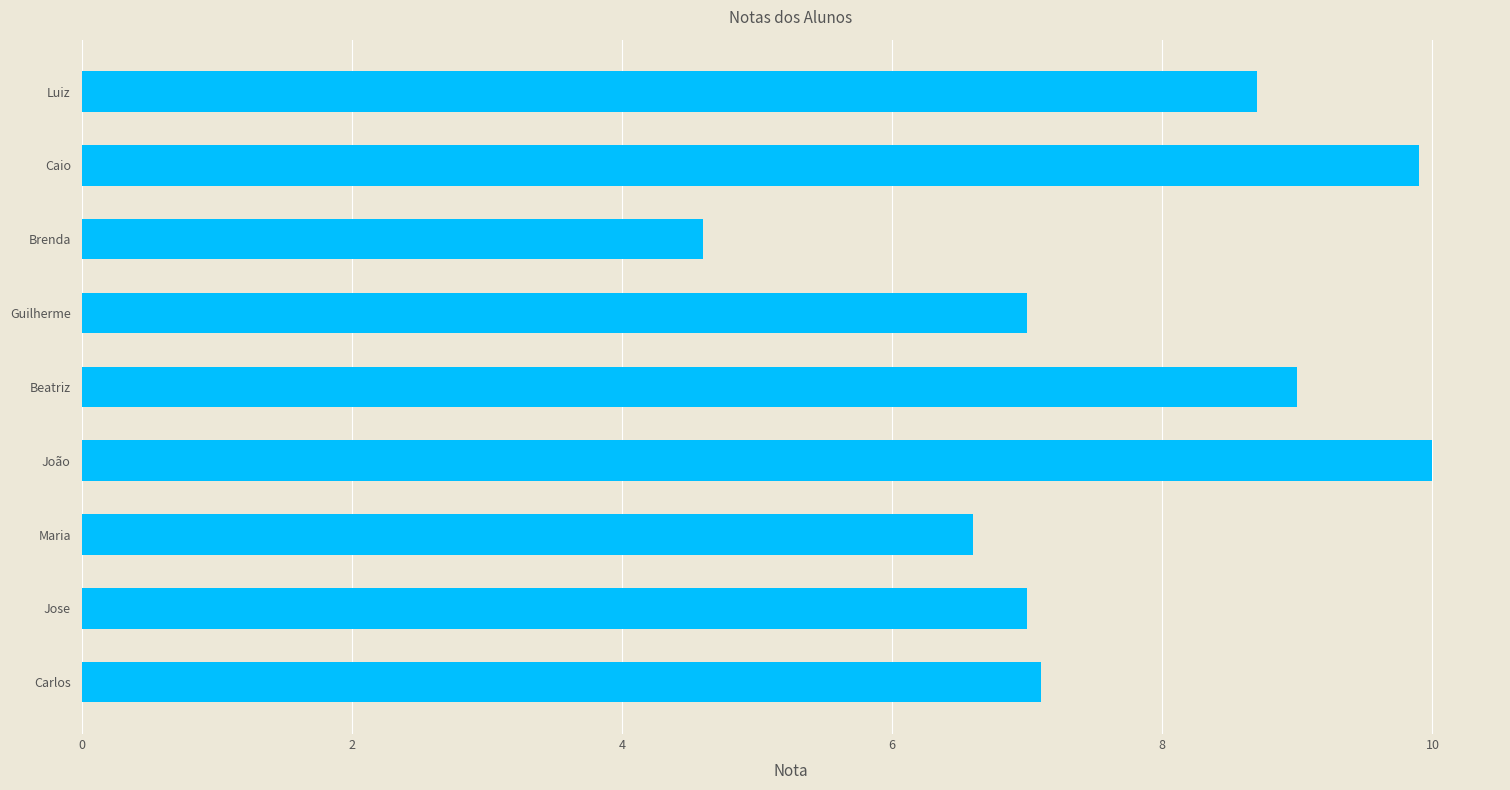

What is the maximum value shown in the chart?

10.0